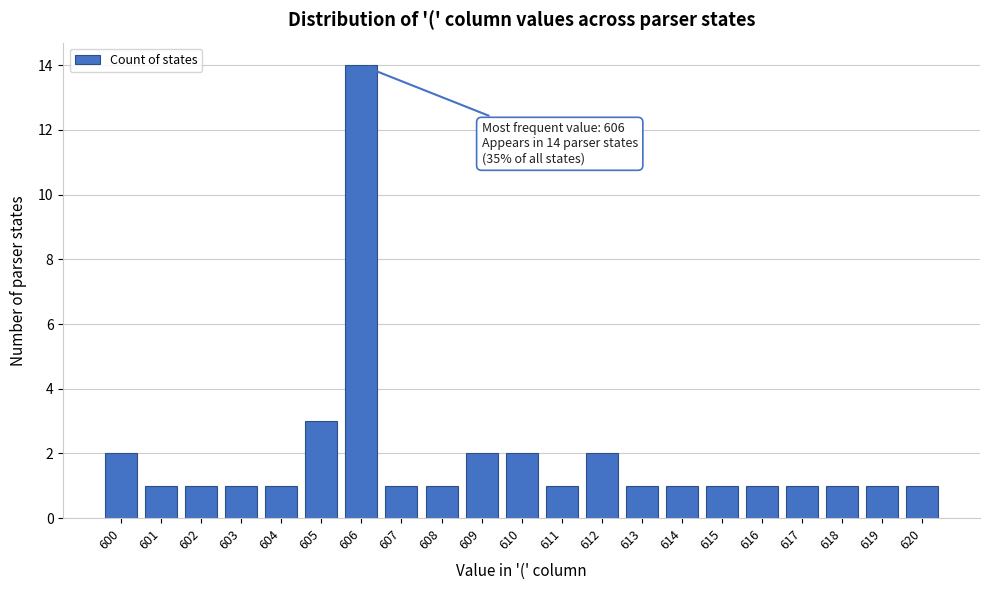

Reading right to left, extract all data points from this chart.

620=1	619=1	618=1	617=1	616=1	615=1	614=1	613=1	612=2	611=1	610=2	609=2	608=1	607=1	606=14	605=3	604=1	603=1	602=1	601=1	600=2